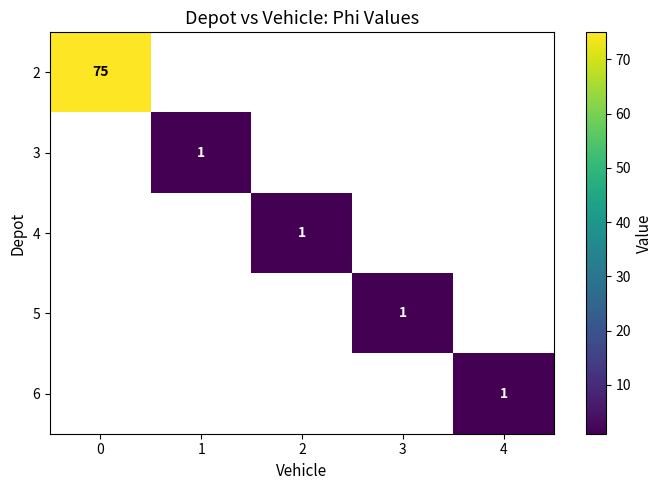

Is it true that 6 equals 1 at 4?

True